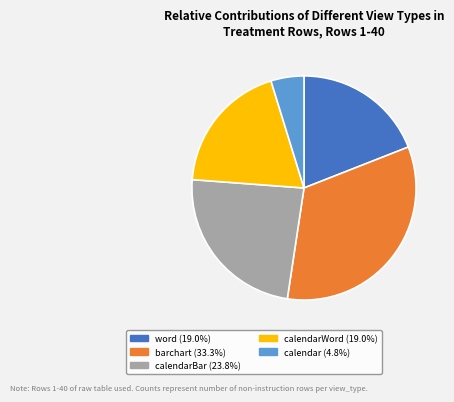

Does any single category account for the majority?

No